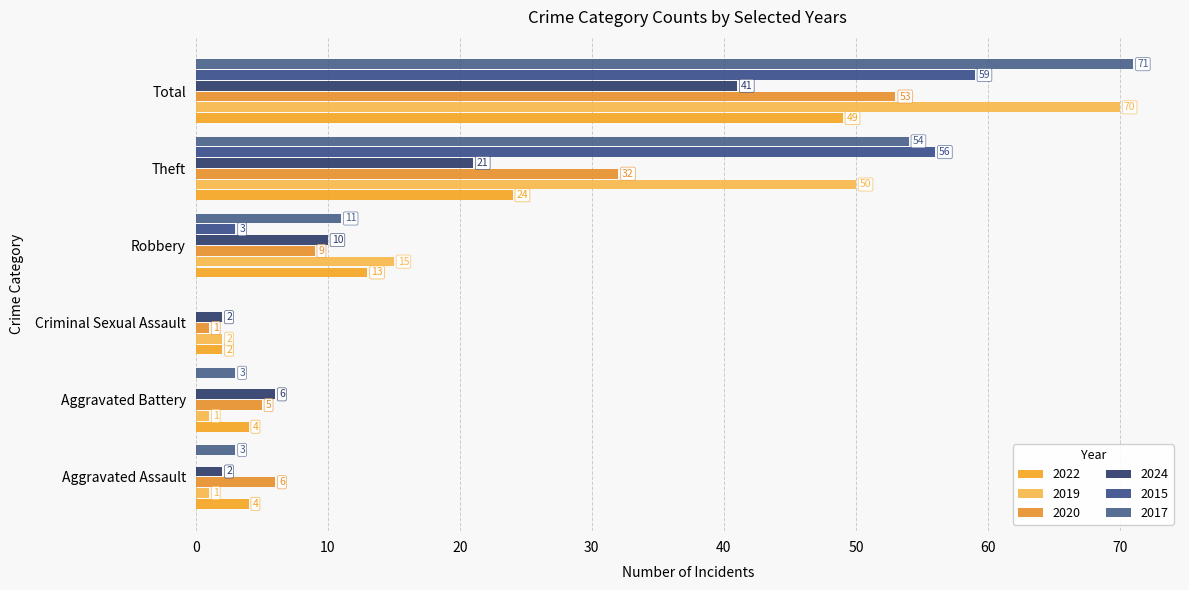

What is the label of the 4th bar from the left?

Robbery